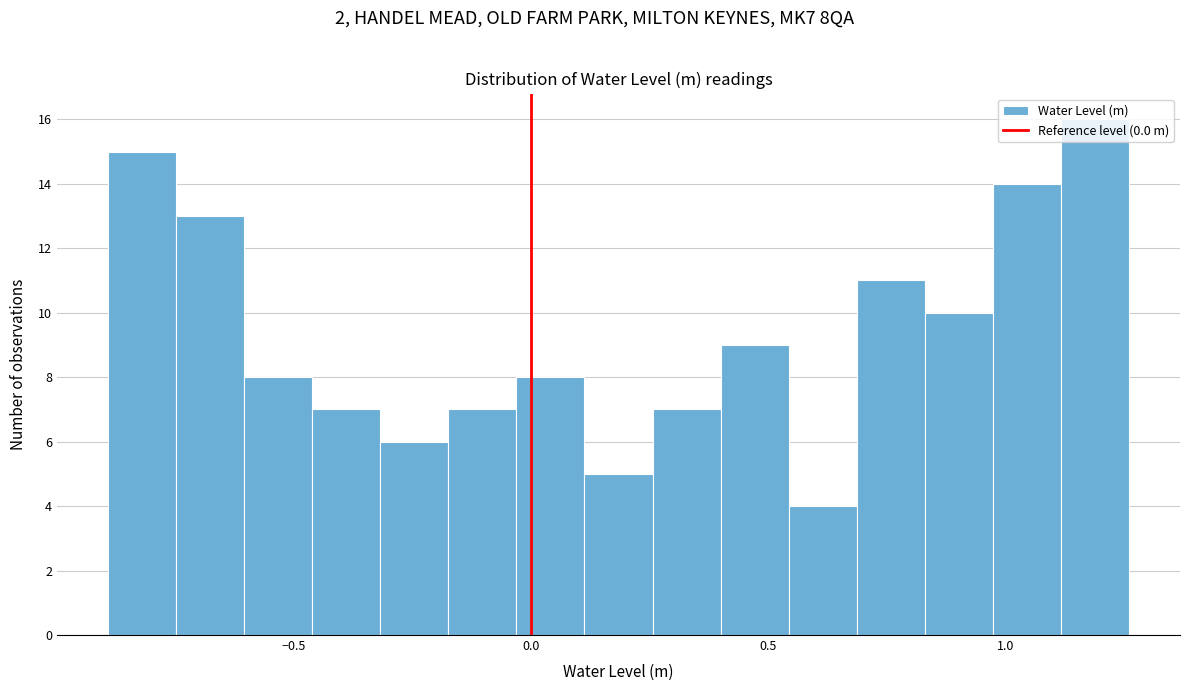

Around what value on the x-axis is the tallest bar? Give the approximate position of its centre, as read against the axis.

1.20